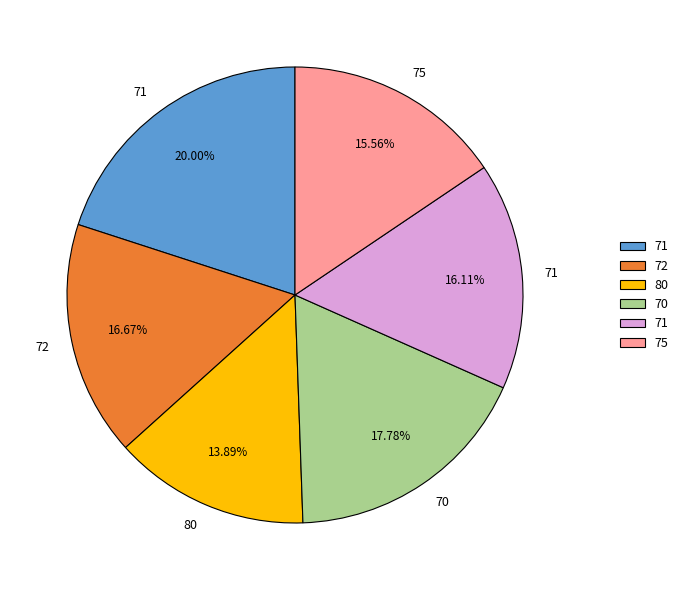

Is there any slice that represents more than half of the pie?

No